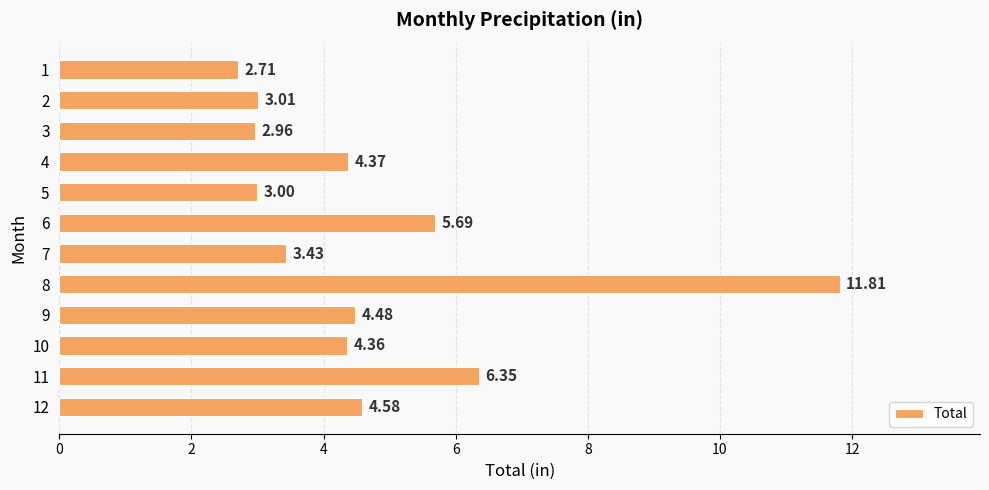

What is the ratio of the value at 7 to the value at 12?

0.7